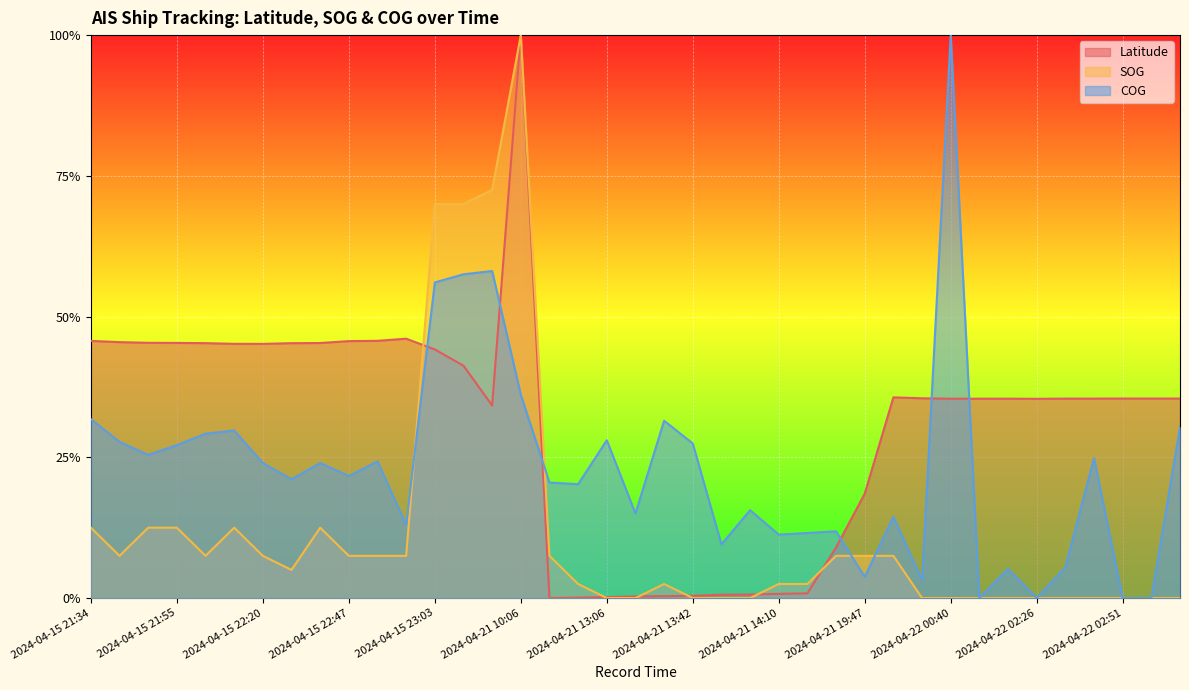

Which has a higher value, 2024-04-22 00:05 or 2024-04-21 13:26?

2024-04-22 00:05